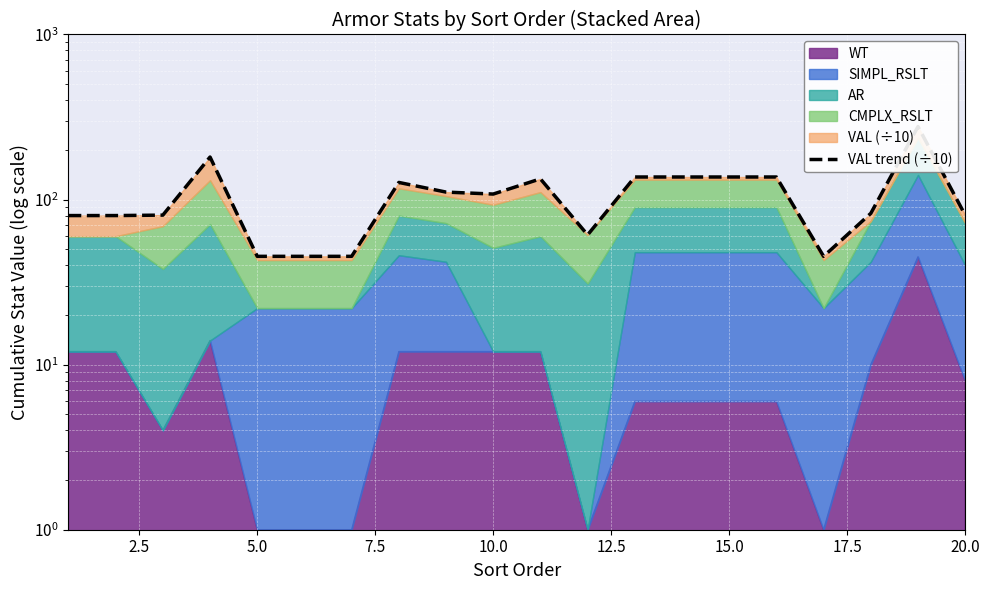

The value at 15.0 is 31.7. True or false?

False